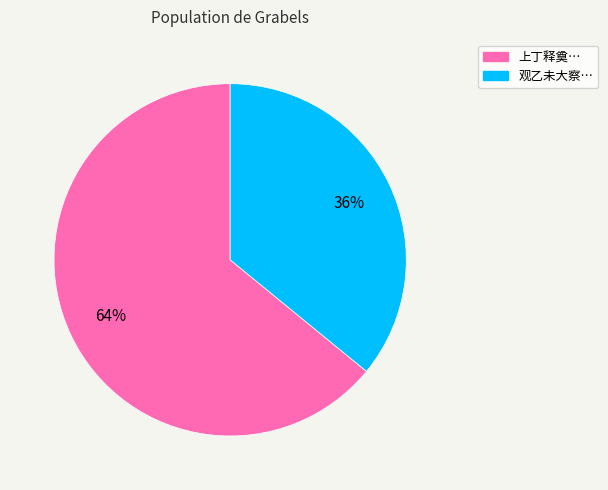

How many segments does this pie chart have?

2